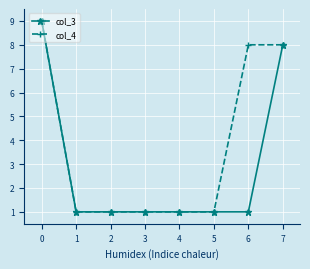

Count the number of categories in the chart.

8